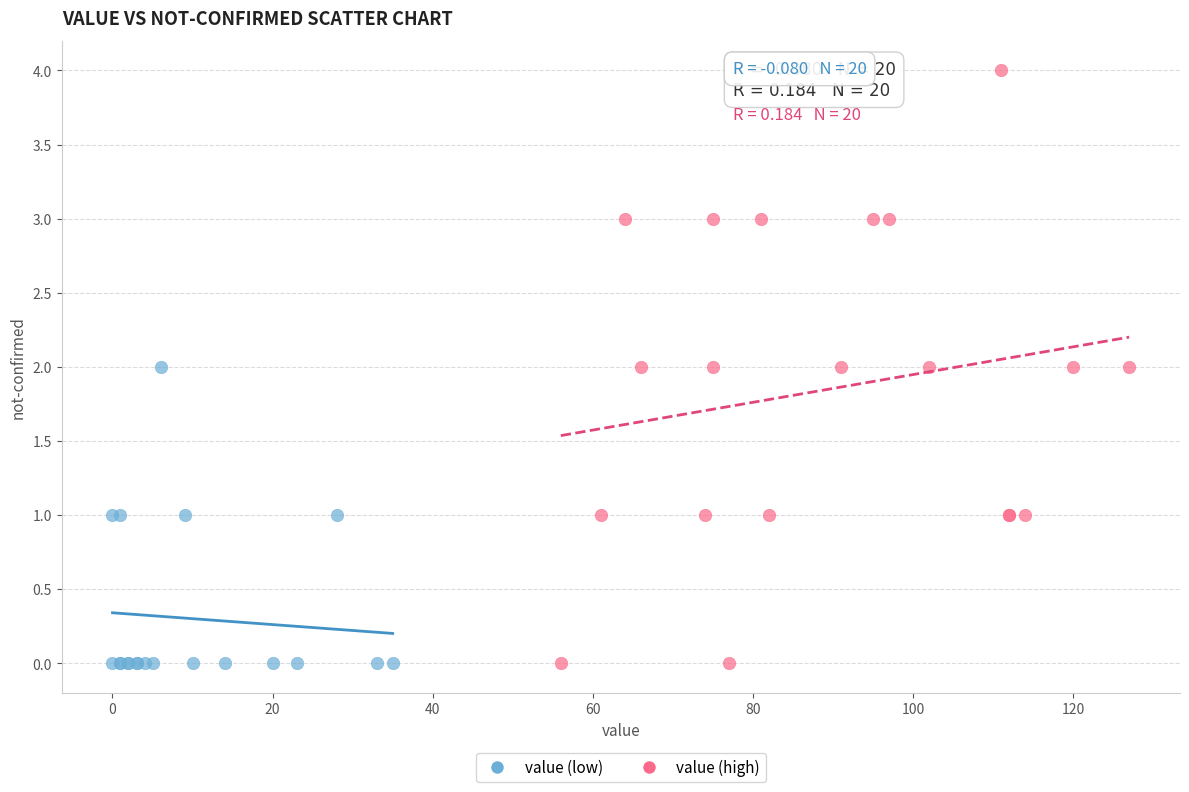

Which series contains the highest Y value?

value (high)